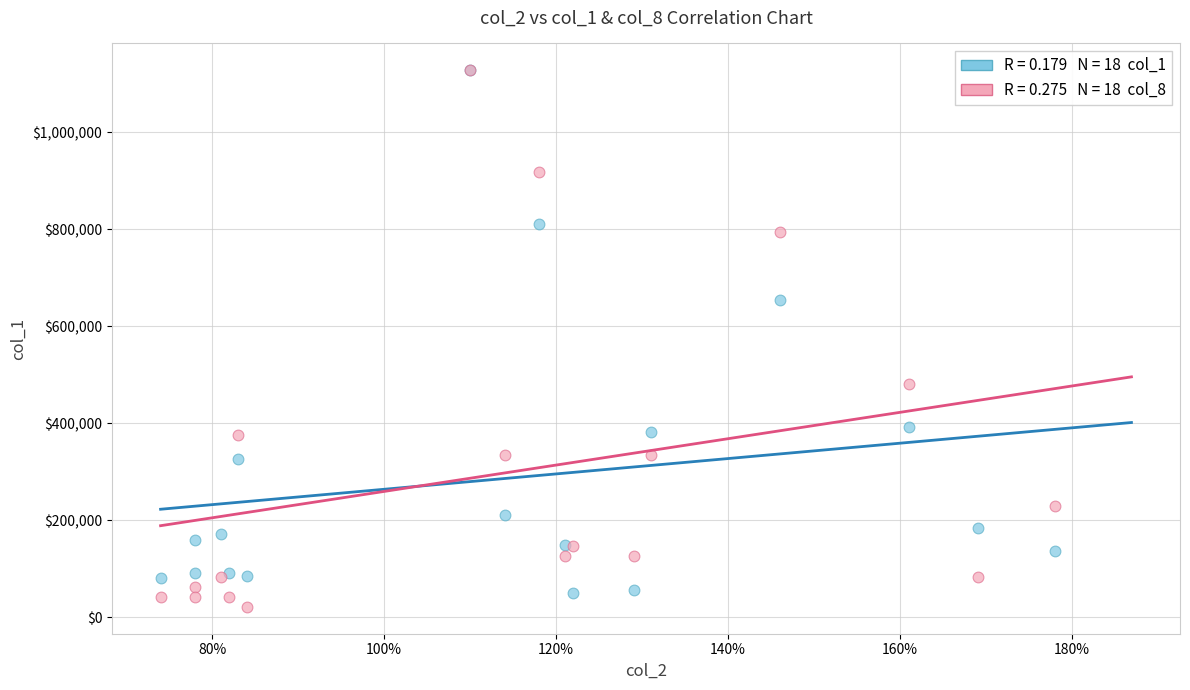

Across all series, what Y value is closest to 574459?

654450.0